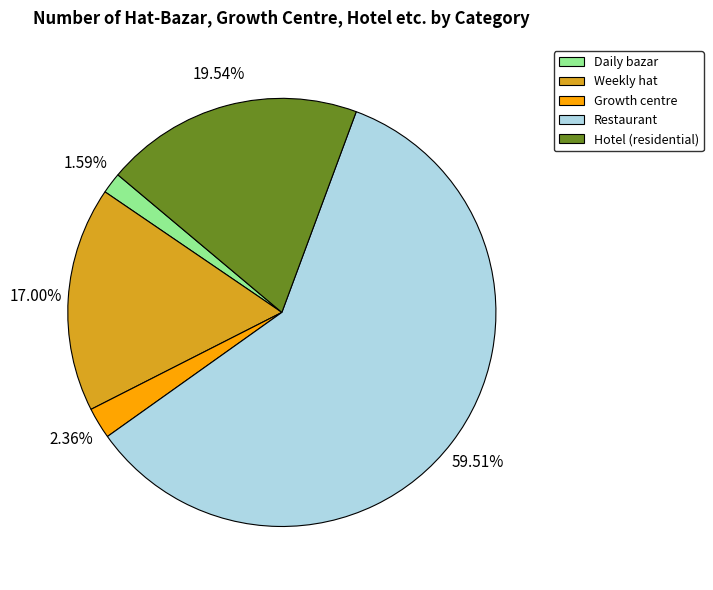

Combined, what portion of the pie is Restaurant and Daily bazar?

61.1%